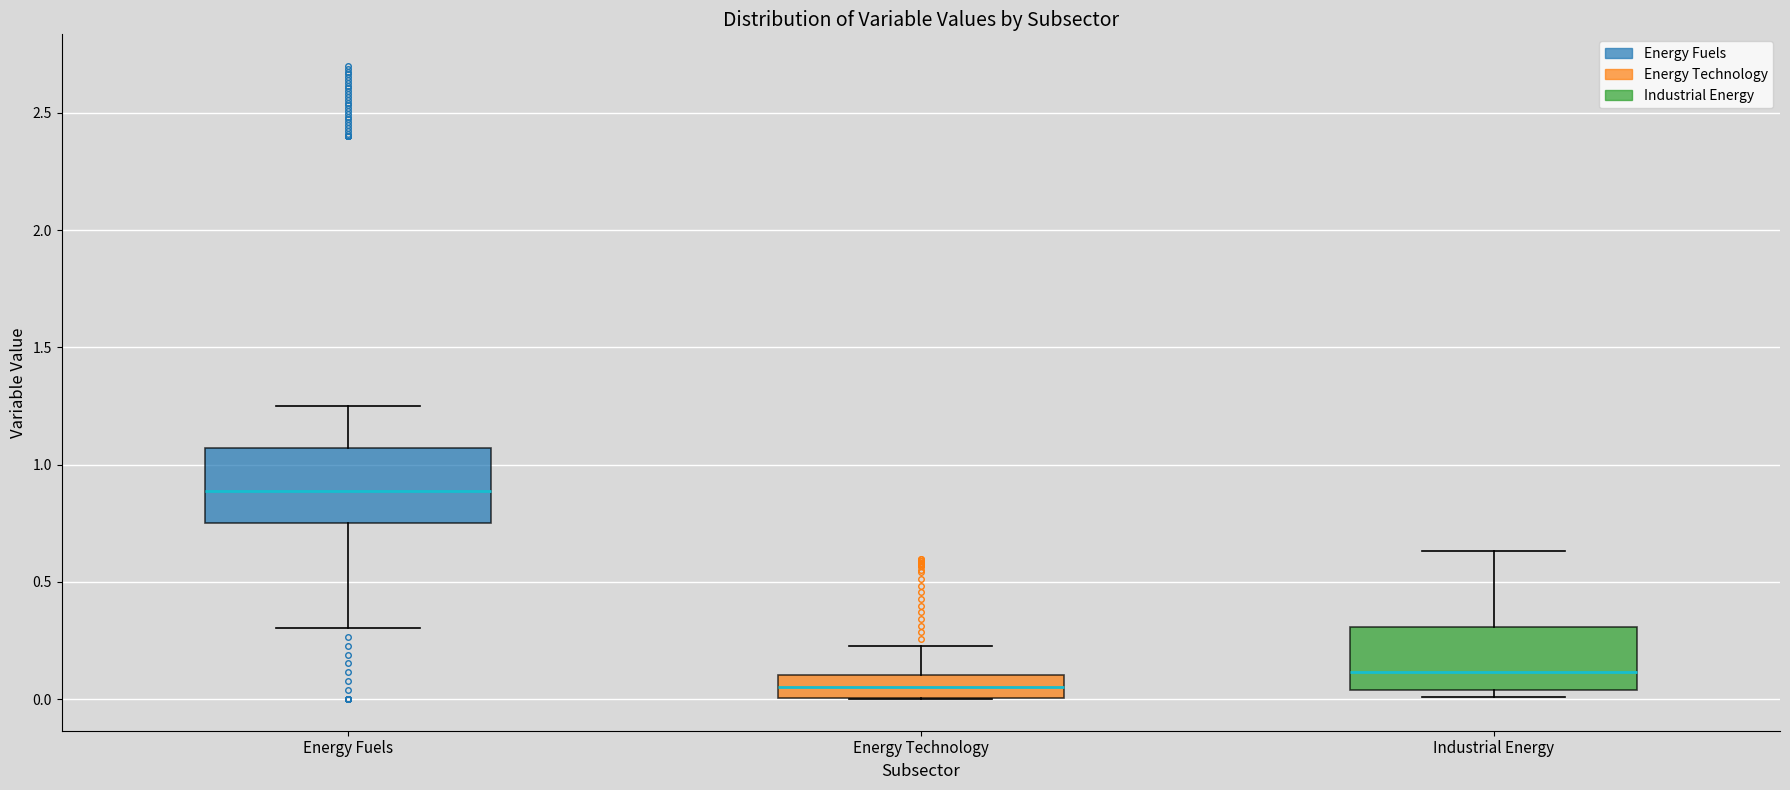

Which box is the tallest, from its lower edge to its upper edge?

Energy Fuels